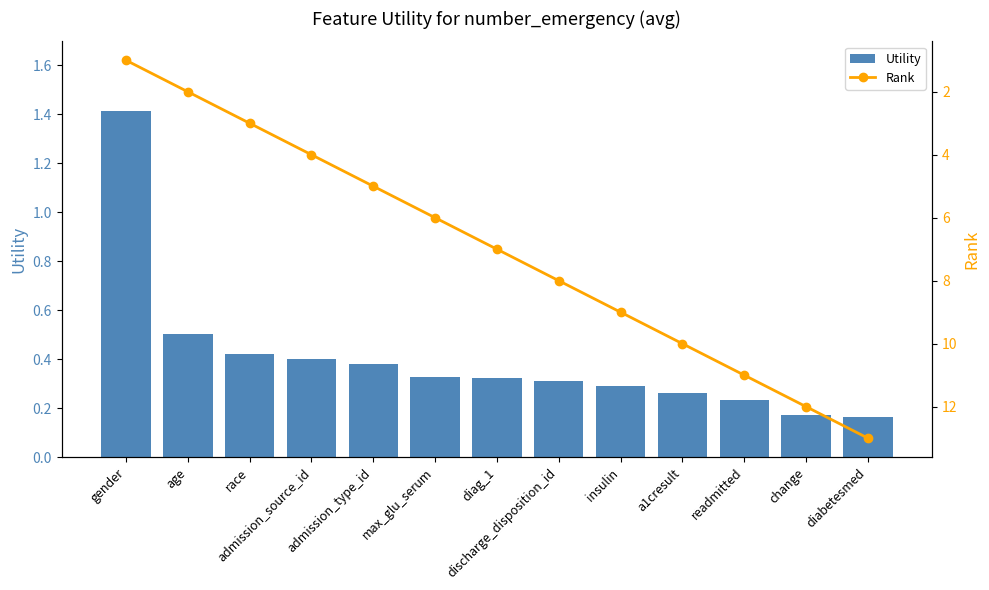

The Rank series shows 12.0 at change. True or false?

True